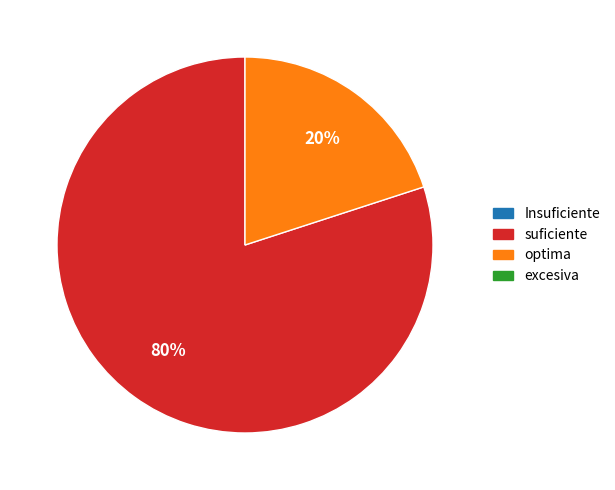

To the nearest percent, what is the average slice percentage?

50%